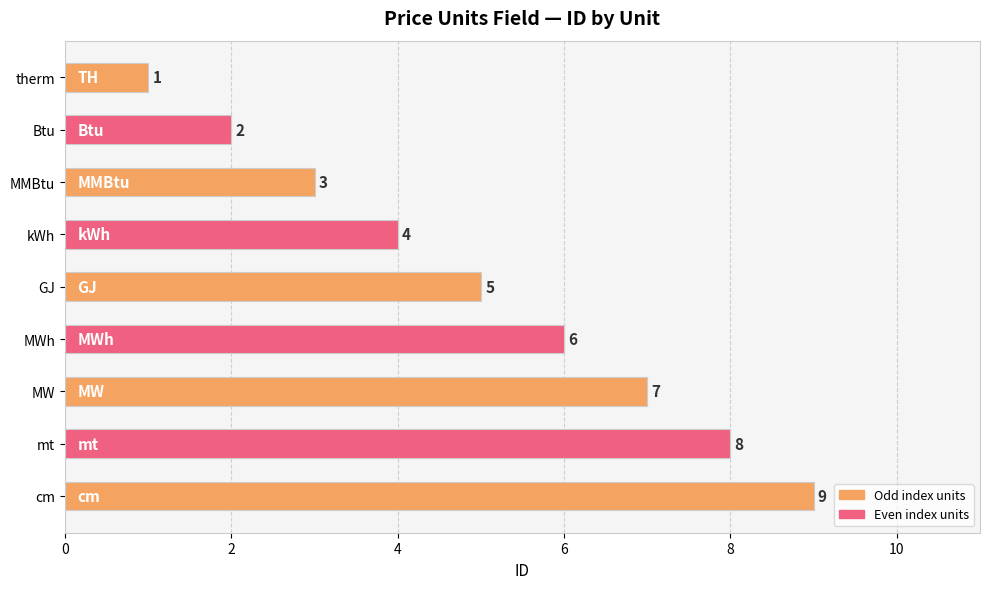

What position from the top is therm?

1